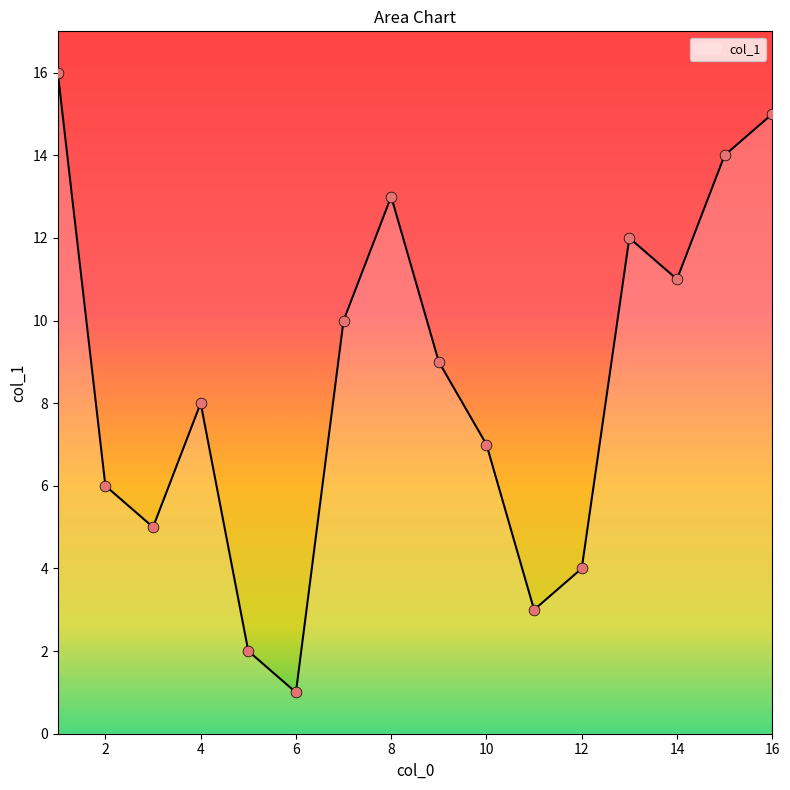

What is the maximum value shown in the chart?

16